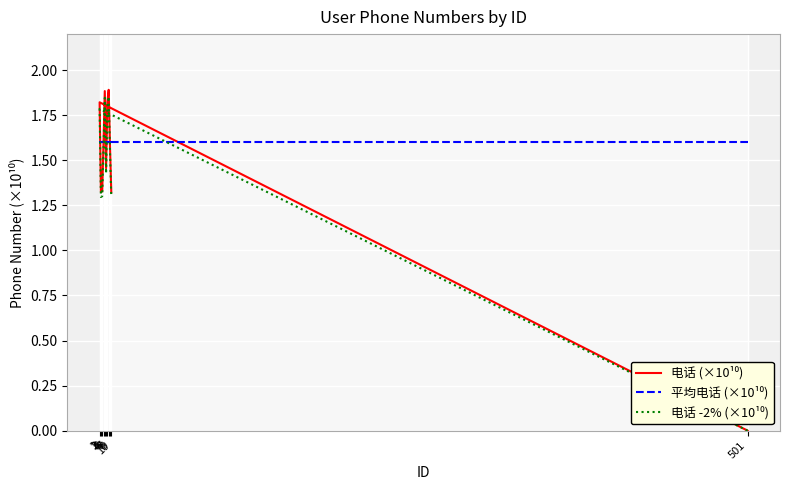

At which category does 电话 (×10¹⁰) reach its first local valley?

2